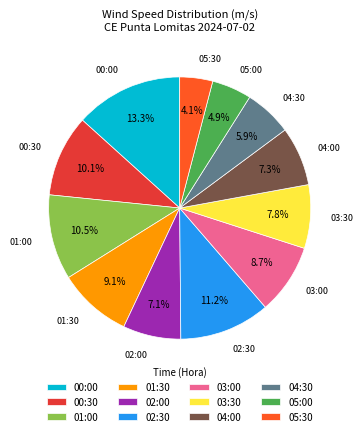

To the nearest percent, what is the difference between the 02:00 and 01:30 slice percentages?

2%